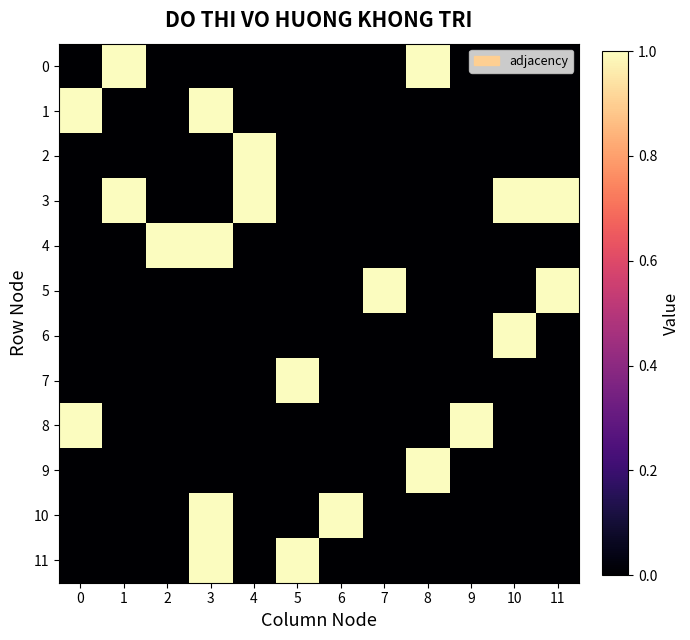

What is the spread (max minus min) of values at 5?

1